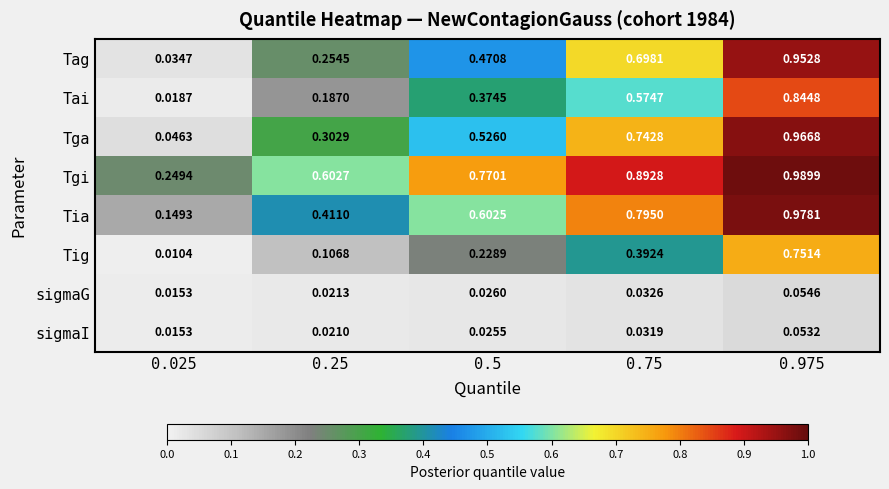

Which series has the largest total across all categories?

Tgi